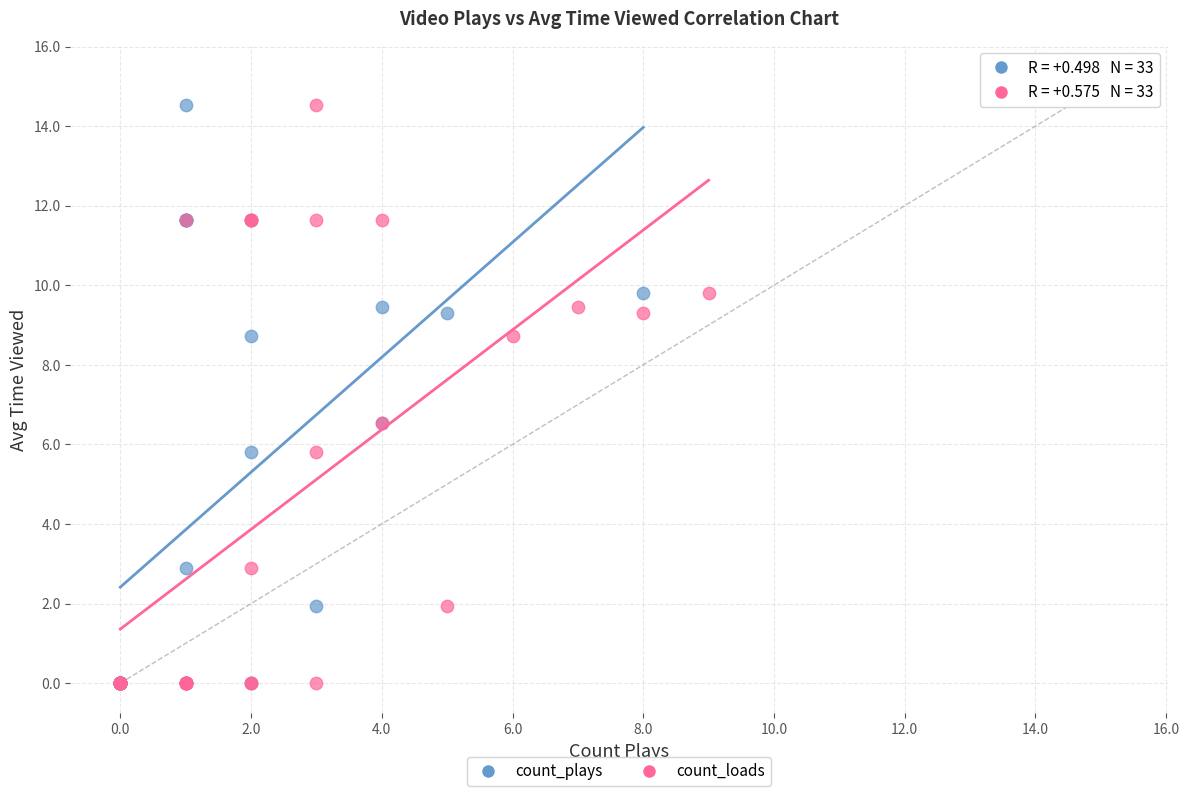

What are all the series names shown in the legend?

count_plays, count_loads